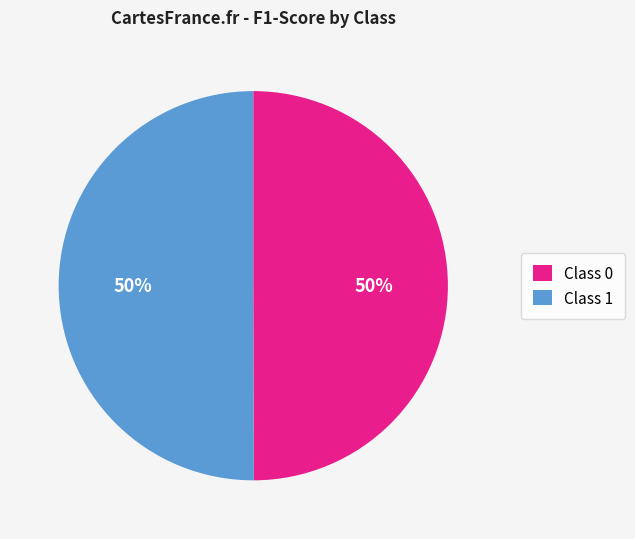

To the nearest percent, what is the average slice percentage?

50%